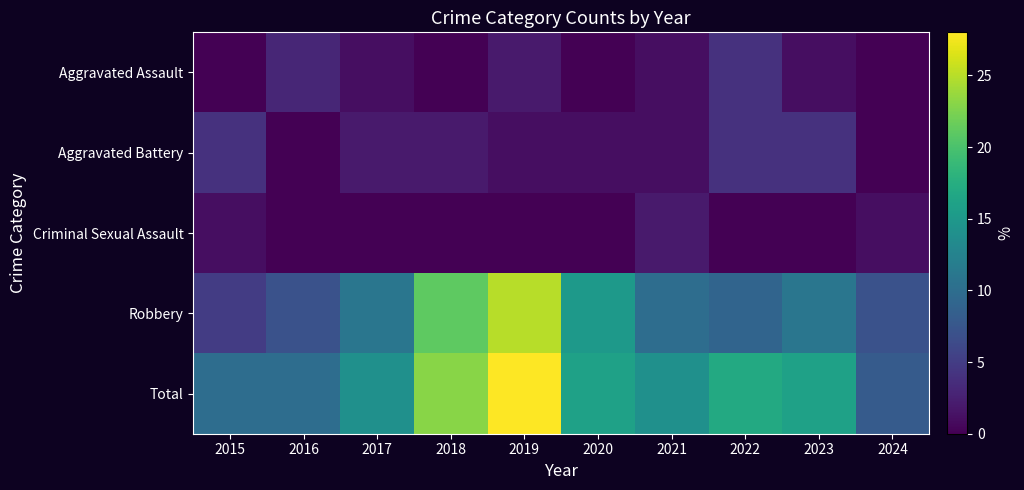

At 2019, list the series in order from smallest to largest.

Criminal Sexual Assault, Aggravated Battery, Aggravated Assault, Robbery, Total